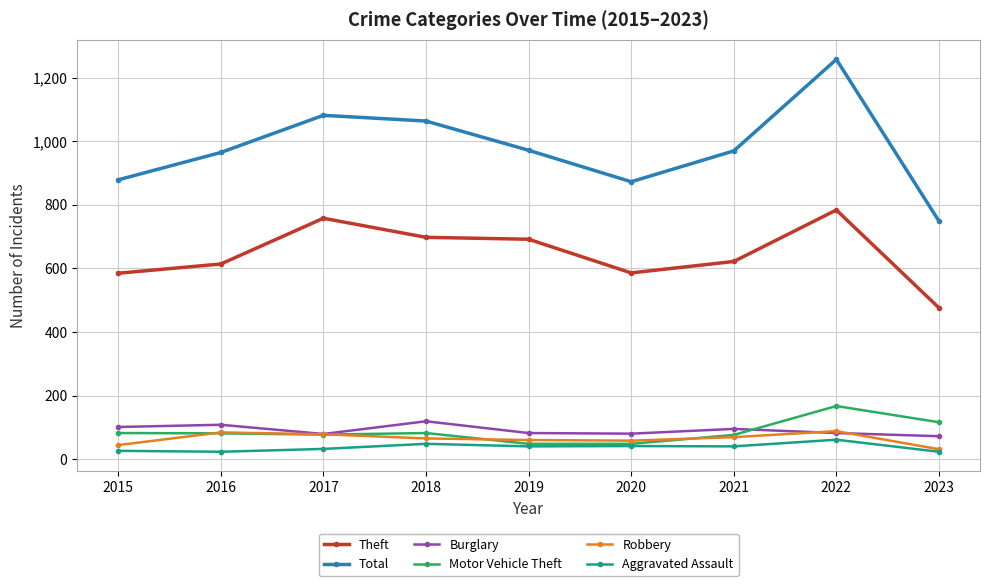

True or false: Theft and Total intersect in this chart.

False